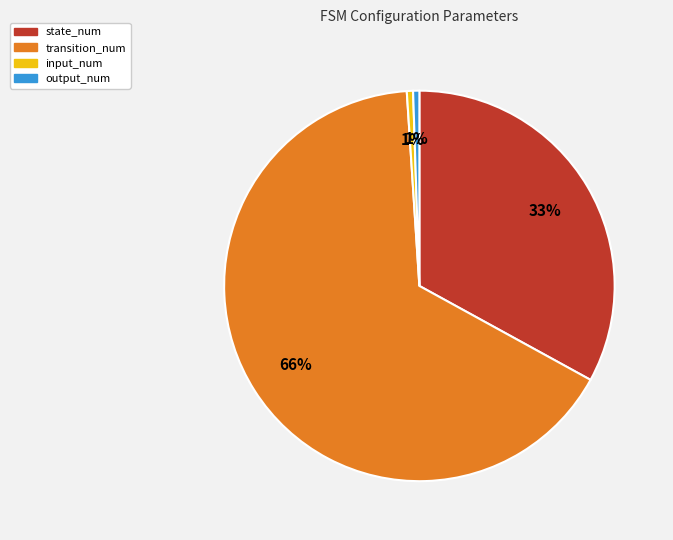

Combined, do output_num and input_num account for over 50%?

No